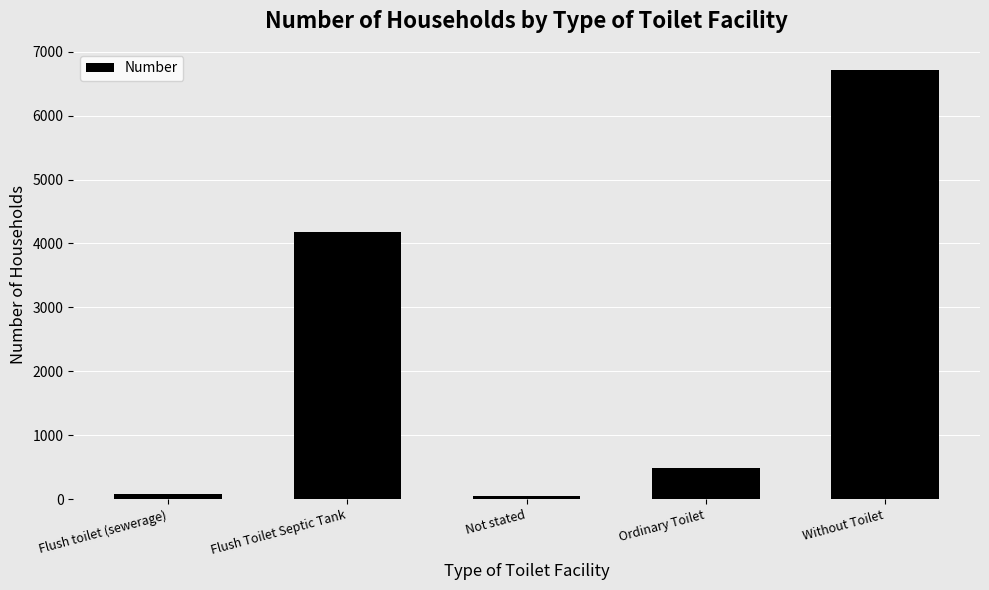

What is the change in value from Flush Toilet Septic Tank to Without Toilet?

+2527